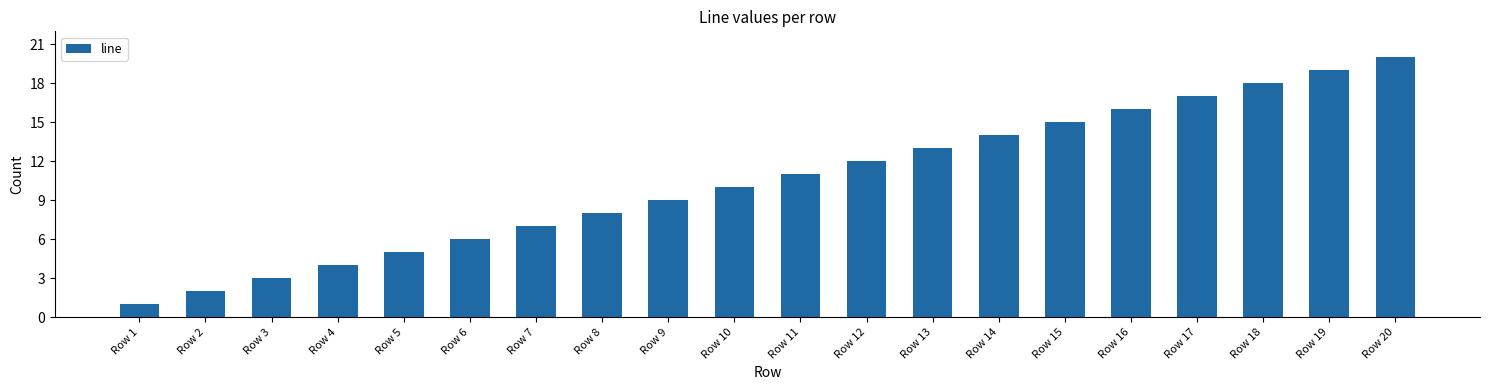

Which label corresponds to the largest value in the chart?

Row 20